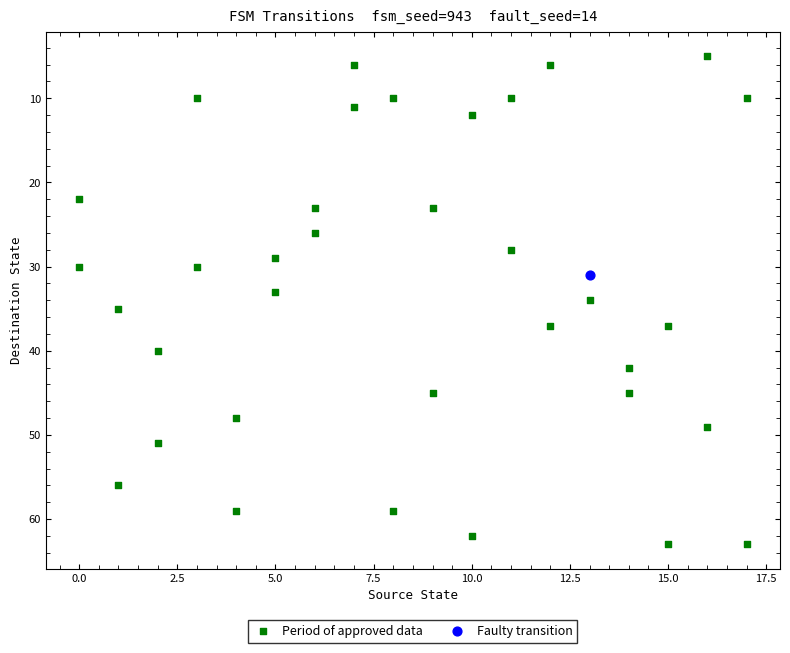

What are all the series names shown in the legend?

Period of approved data, Faulty transition